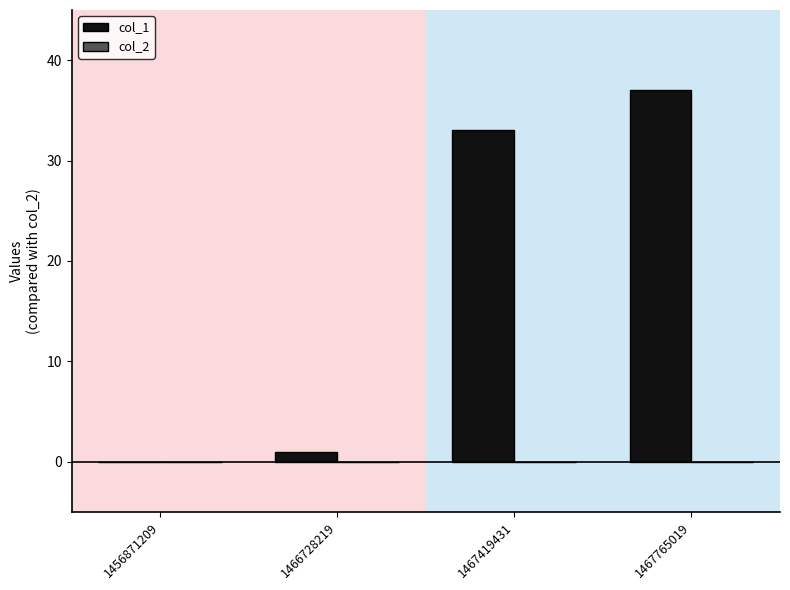

True or false: the data shows 12 at 1456871209.

False